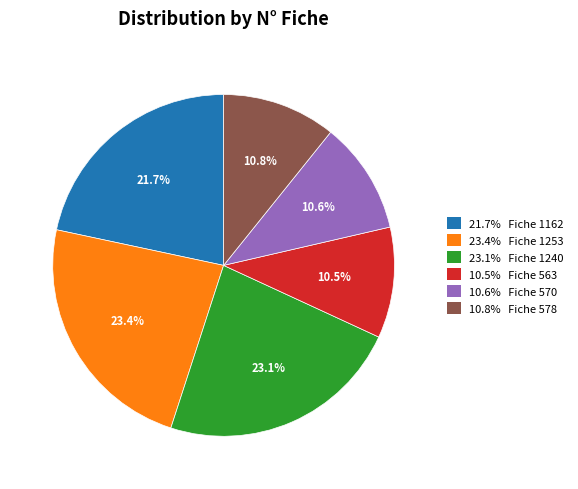

Does any single category account for the majority?

No